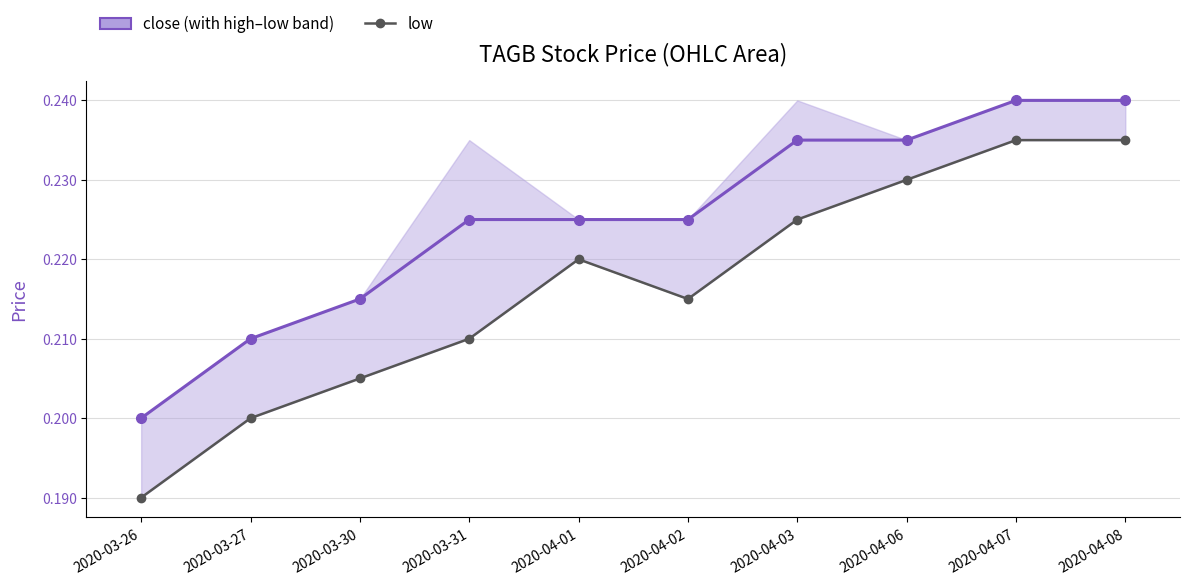

Is it true that close equals 0.0 at 2020-04-03?

False